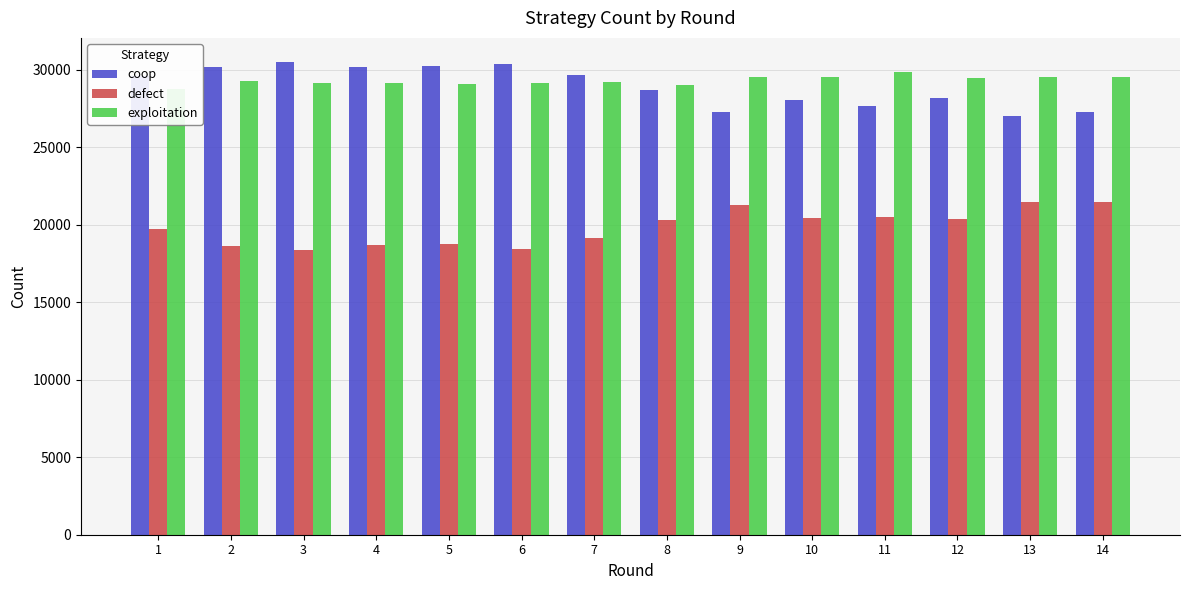

The exploitation series shows 46275 at 1. True or false?

False